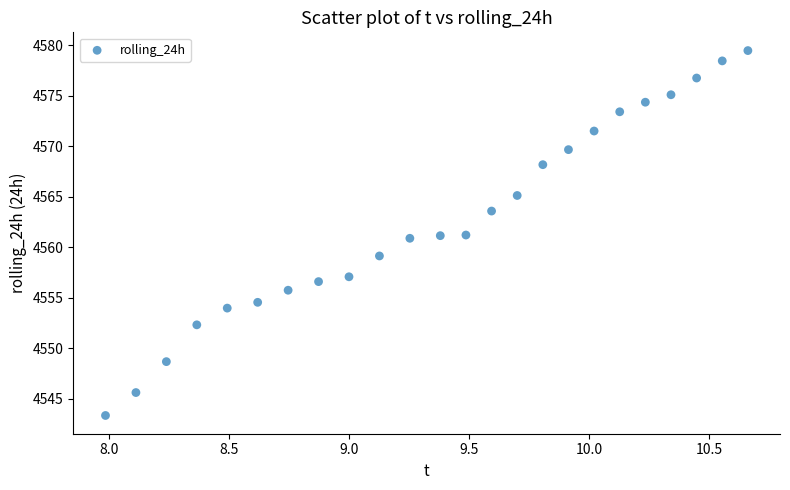

What is the range of Y values (max minus min)?

36.1